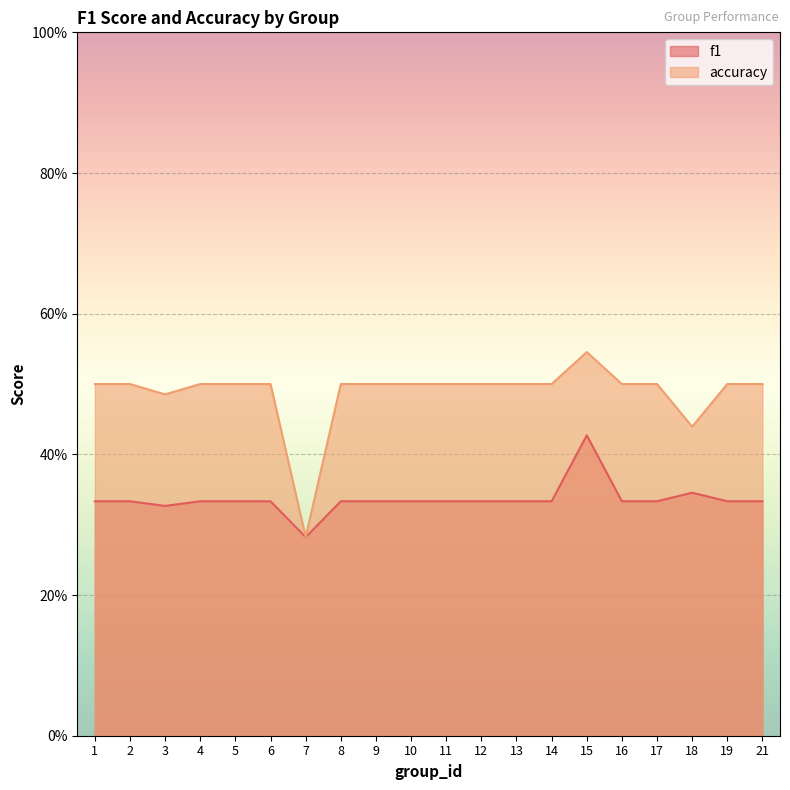

At which category does f1 reach its first local valley?

3